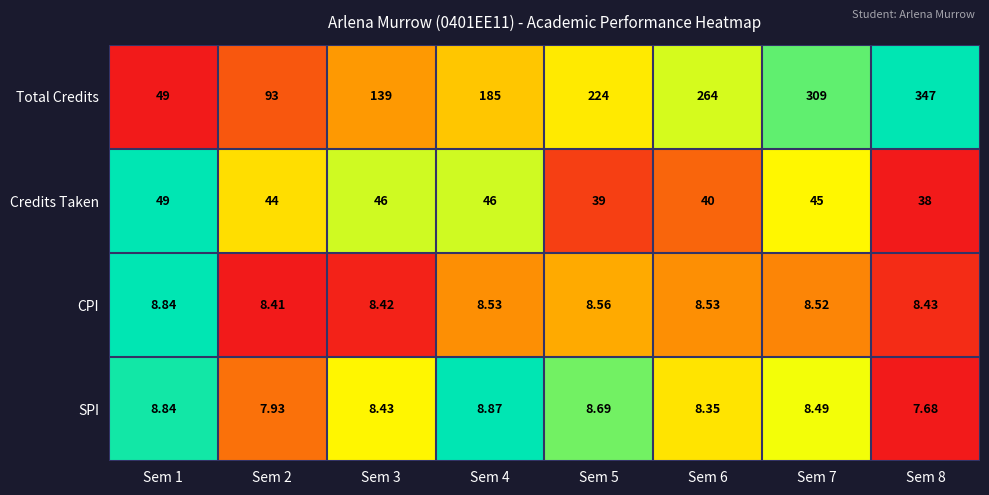

What is the spread (max minus min) of values at Sem 1?

40.2